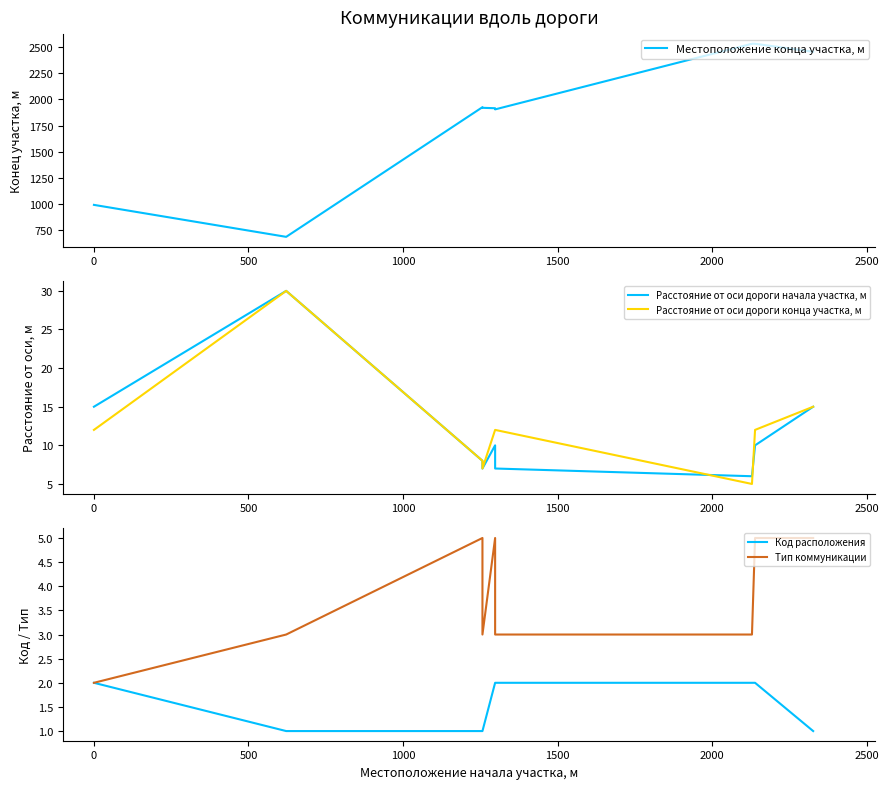

Is it true that Местоположение конца участка, м equals 985 at 3000?

False